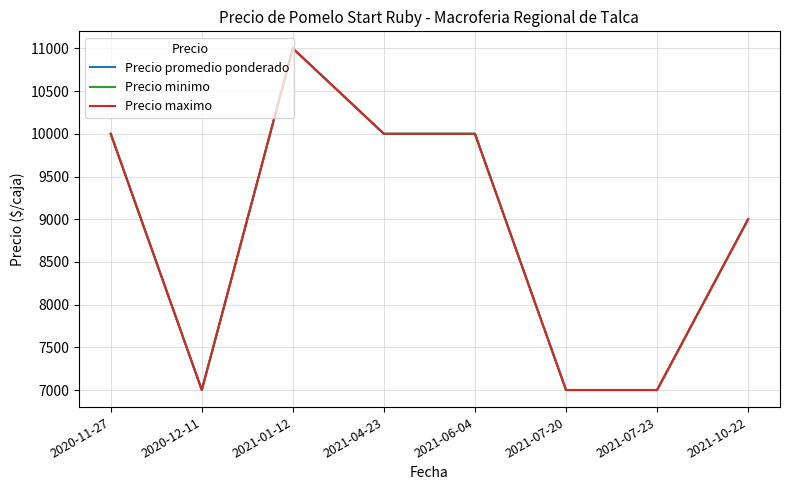

Does the chart display data point markers on the line(s)?

No